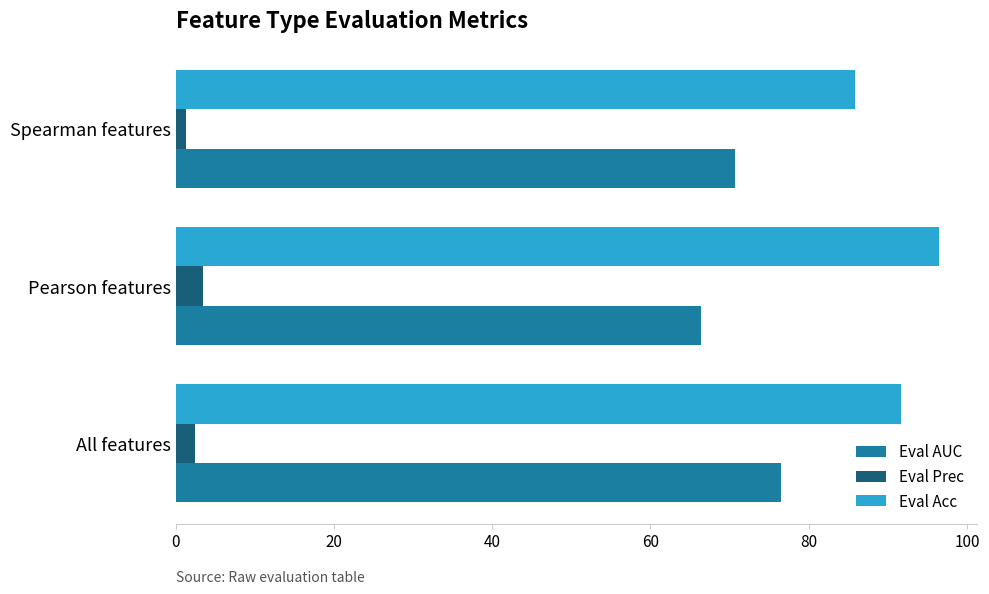

Rank the series at Pearson features from highest to lowest value.

Eval Acc, Eval AUC, Eval Prec